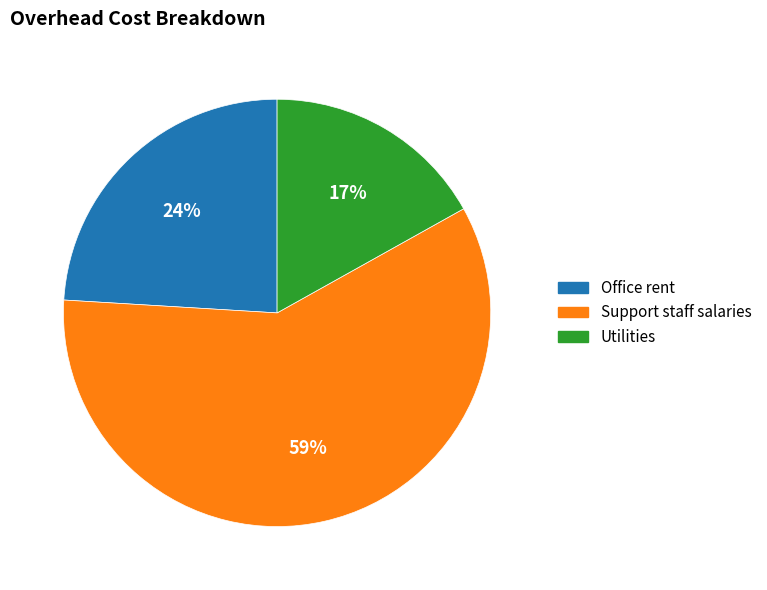

To the nearest percent, what is the combined percentage of Office rent and Support staff salaries?

83%